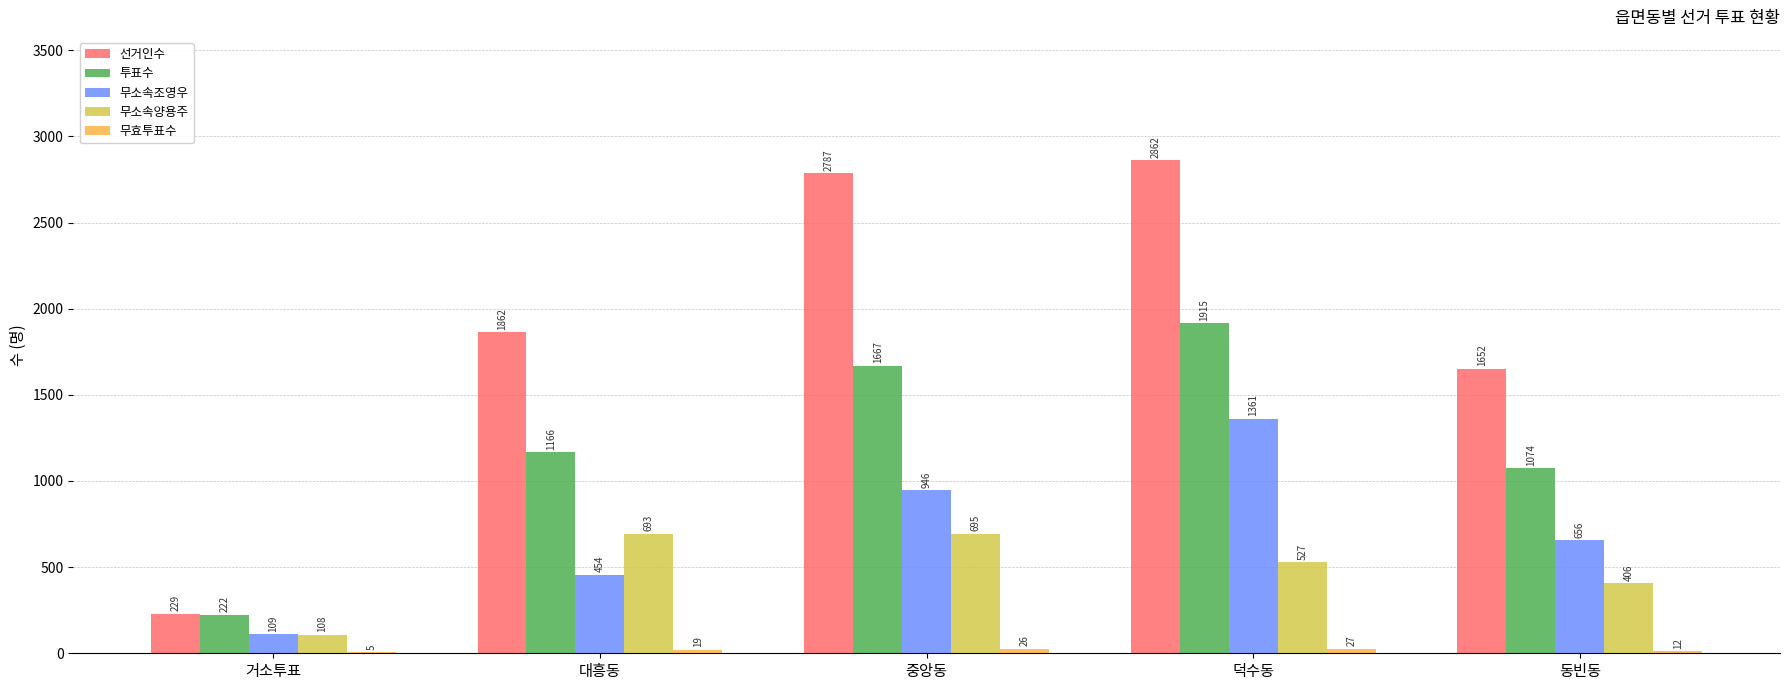

The 선거인수 series shows 2687 at 동빈동. True or false?

False